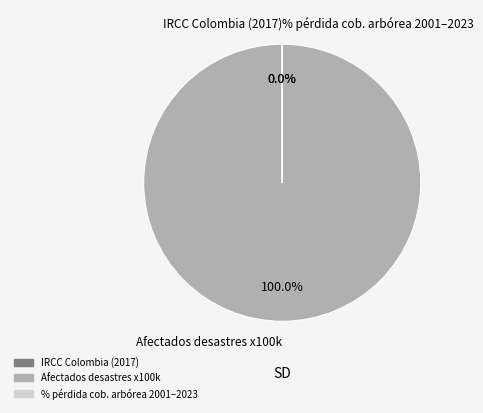

The % pérdida cob. arbórea 2001–2023 slice represents 6% of the pie. True or false?

False